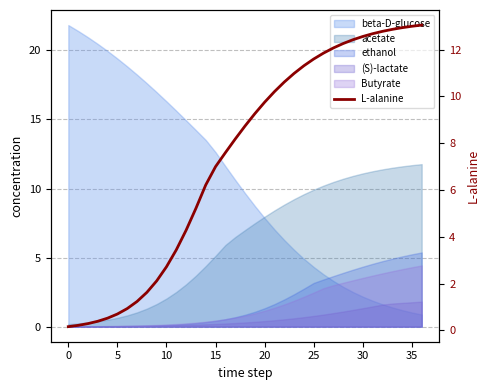

What is the maximum value shown in the chart?

13.0